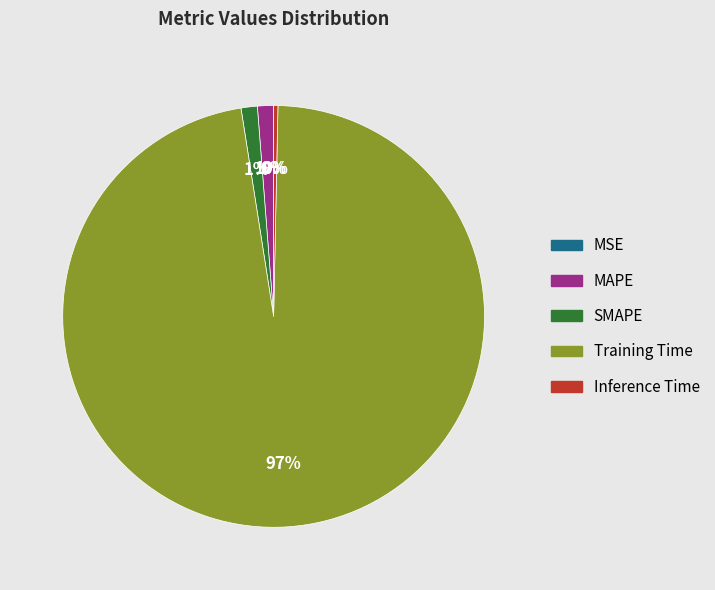

Between MAPE and Training Time, which is larger?

Training Time